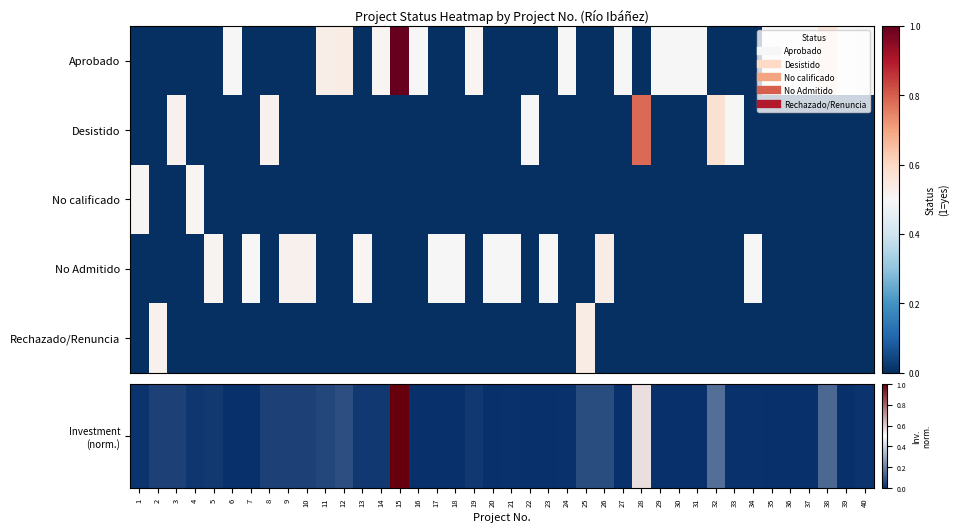

How many categories are shown in the chart?

40